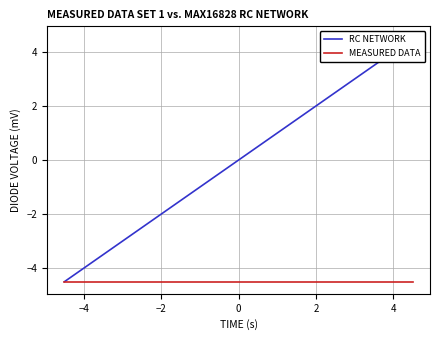

True or false: RC NETWORK and MEASURED DATA intersect in this chart.

False